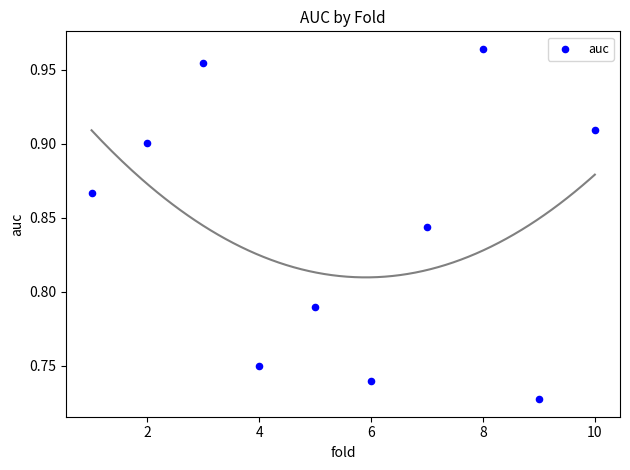

What is the average X value?

5.5